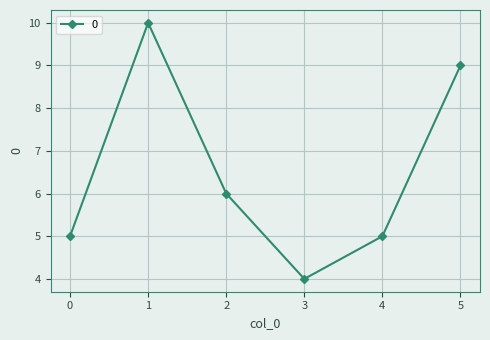

The chart shows a value of 6 at 2. True or false?

True